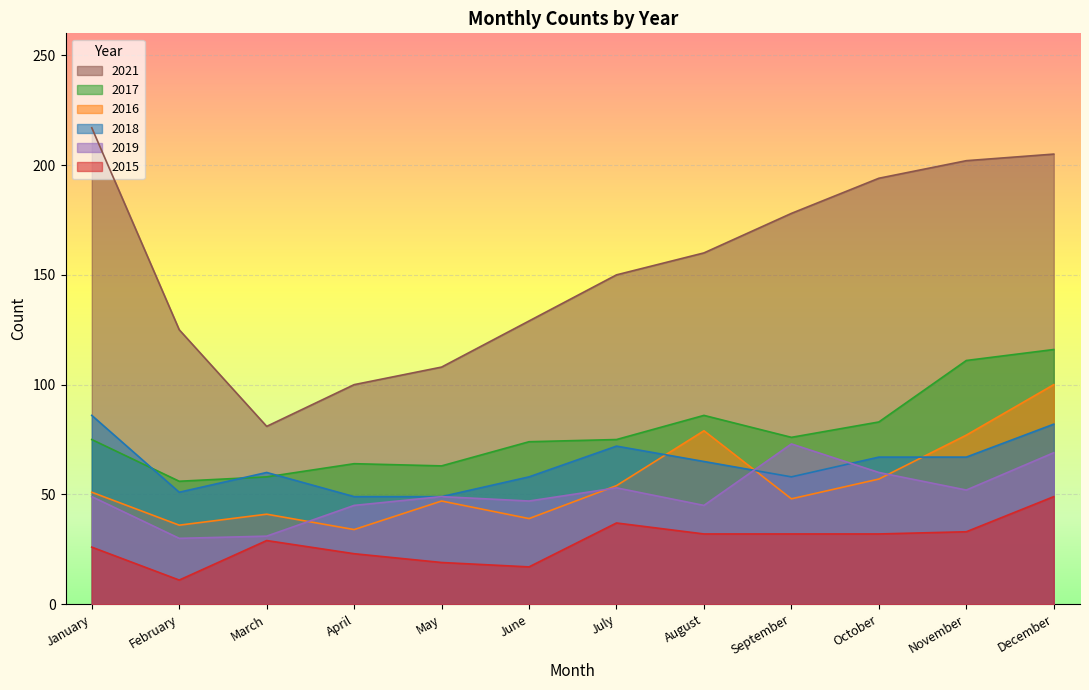

Is it true that 2018 equals 86 at January?

True